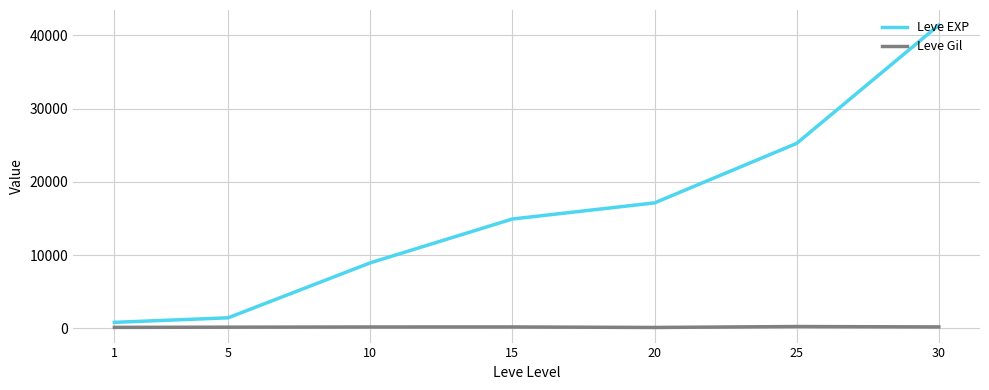

True or false: Leve EXP and Leve Gil cross at least once.

False